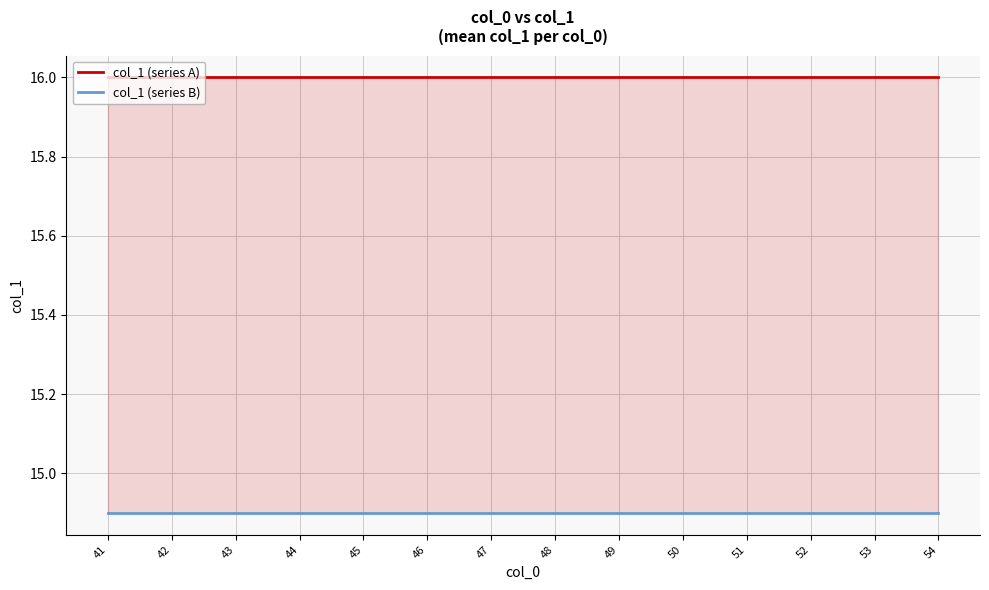

Reading left to right, what are all the values shown in this chart?

col_1 (series A): 16.0	16.0	16.0	16.0	16.0	16.0	16.0	16.0	16.0	16.0	16.0	16.0	16.0	16.0
col_1 (series B): 14.9	14.9	14.9	14.9	14.9	14.9	14.9	14.9	14.9	14.9	14.9	14.9	14.9	14.9